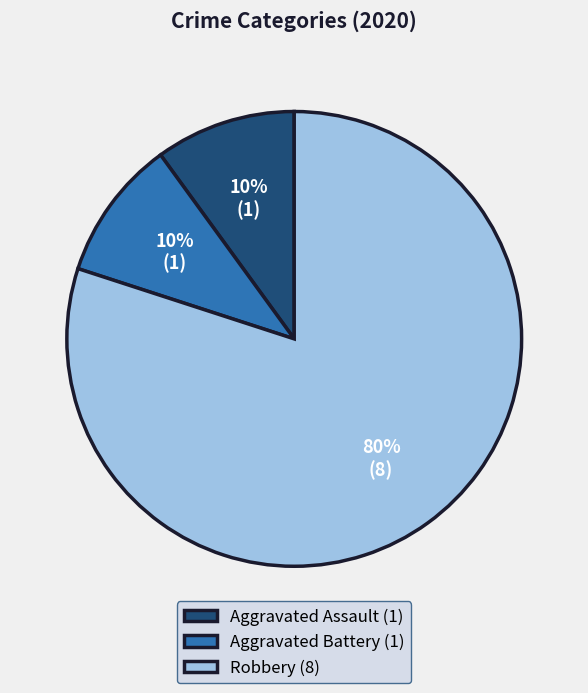

What is the majority slice?

Robbery